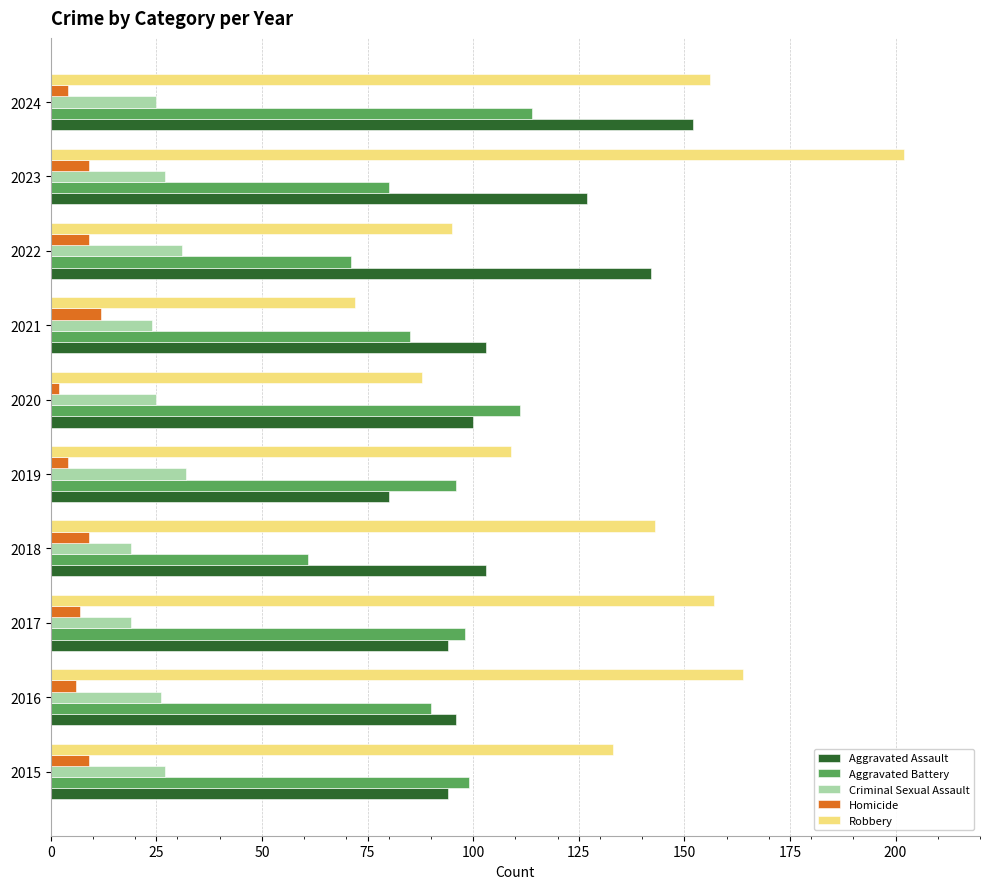

What is the maximum value shown in the chart?

202